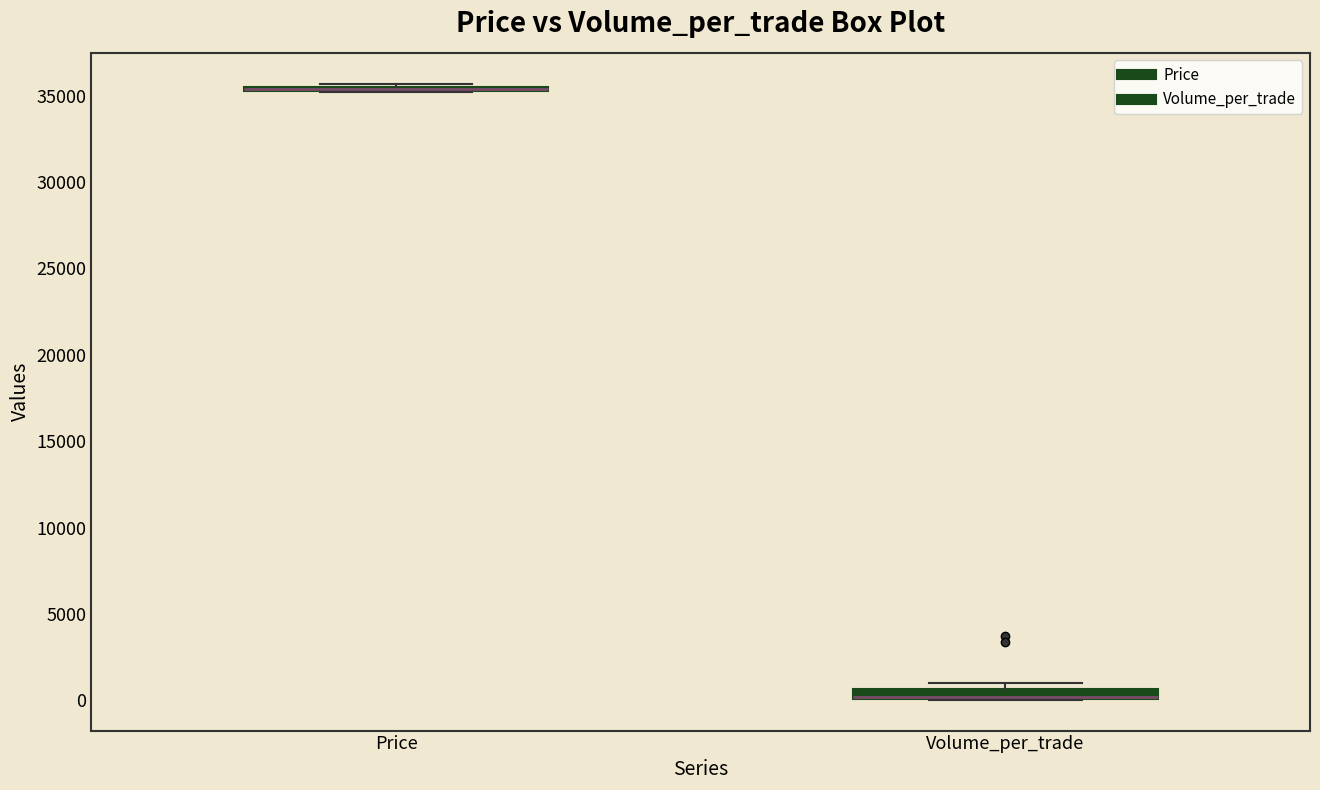

Where is the lower edge of the box for Volume_per_trade on the y-axis? The values are not printed on the chart, so give them approximately, as read against the axis.

0